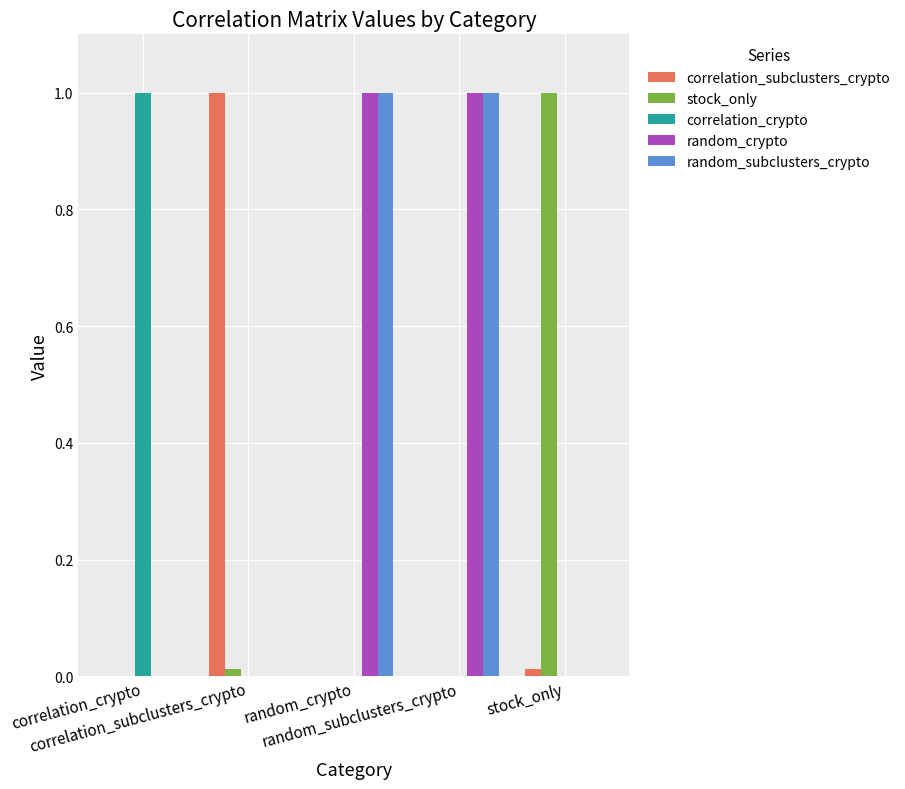

What is the sum of all correlation_crypto values?

1.0